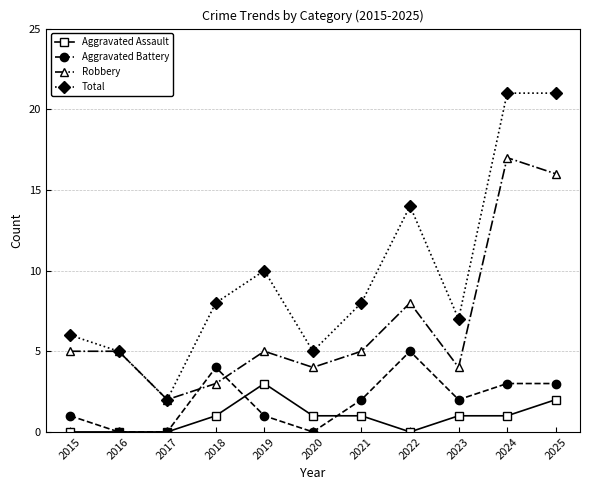

What is the value of the Total point at the 3rd from the left?

2